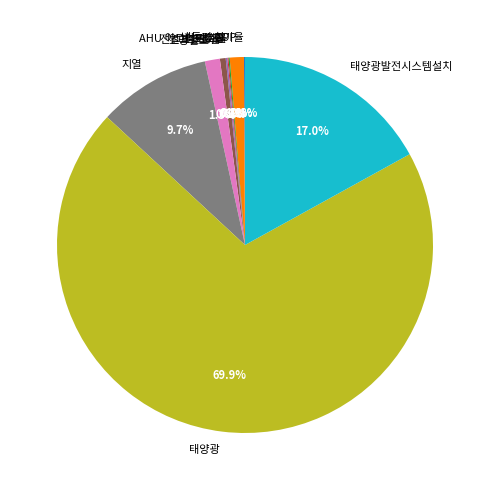

To the nearest percent, what is the average slice percentage?

10%